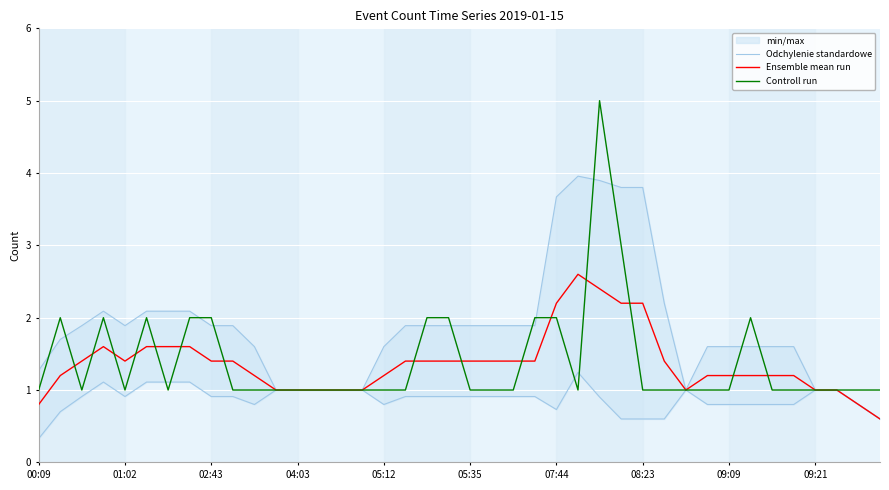

What is the sum of all Odchylenie standardowe values?

74.0